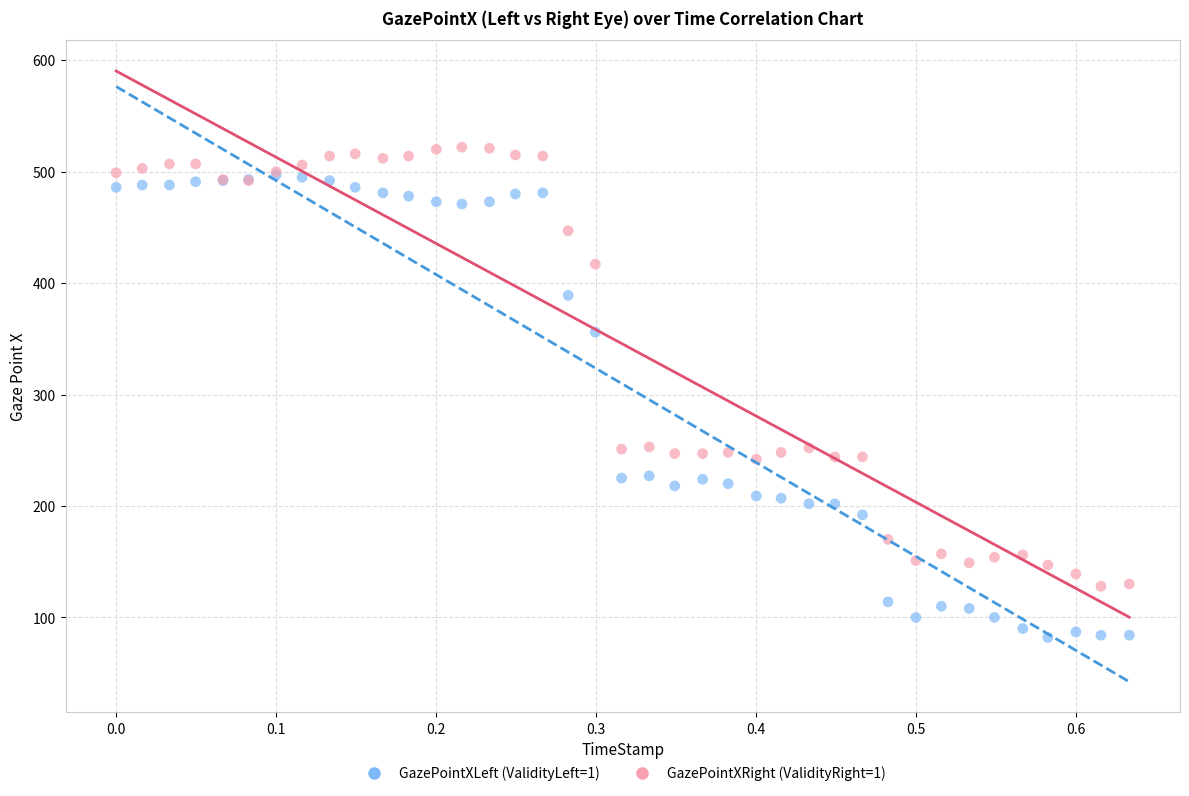

What are all the series names shown in the legend?

GazePointXLeft (ValidityLeft=1), GazePointXRight (ValidityRight=1)